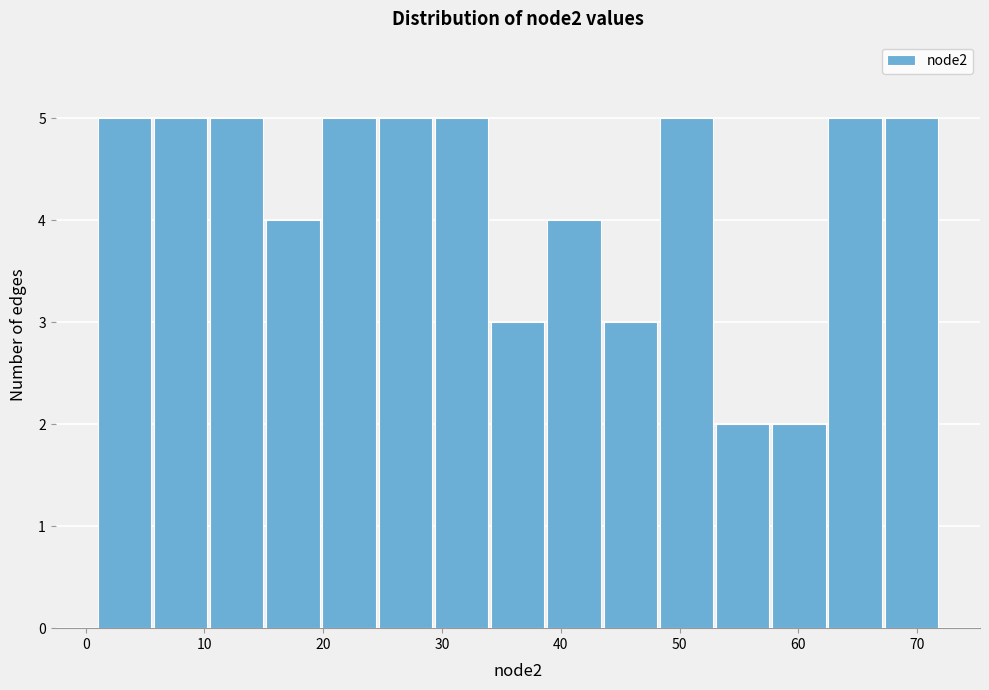

How tall is the bar that spans 20 to 25 on the x-axis? Neither the bar edges nor the heights are printed on the chart, so give them approximately, as read against the axes.

5